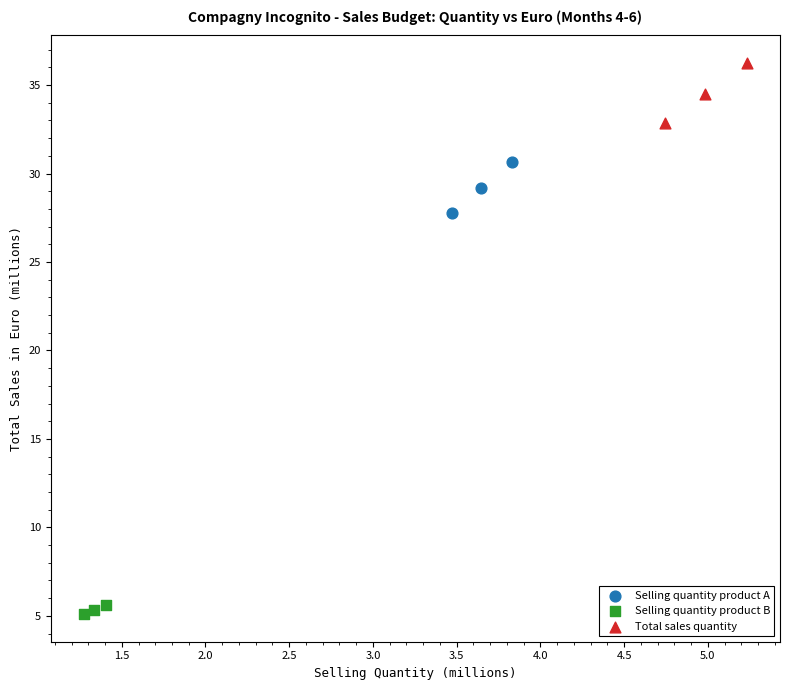

Which series has the largest Y range (max minus min)?

Total sales quantity